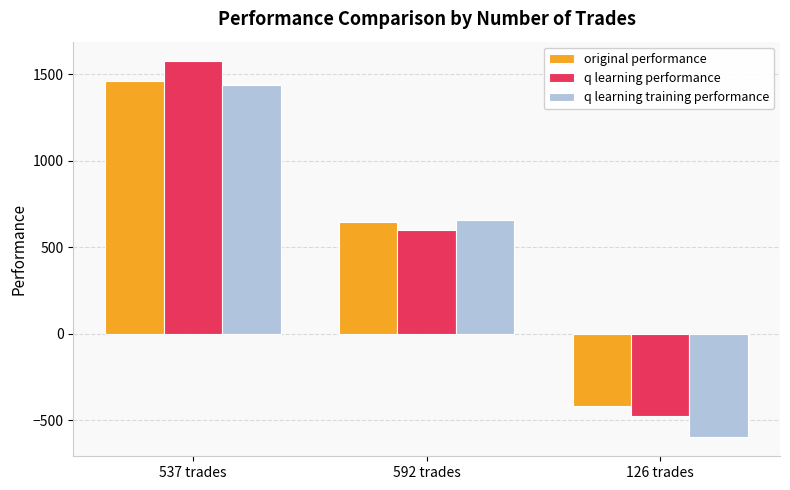

How many data points does each series have?

3